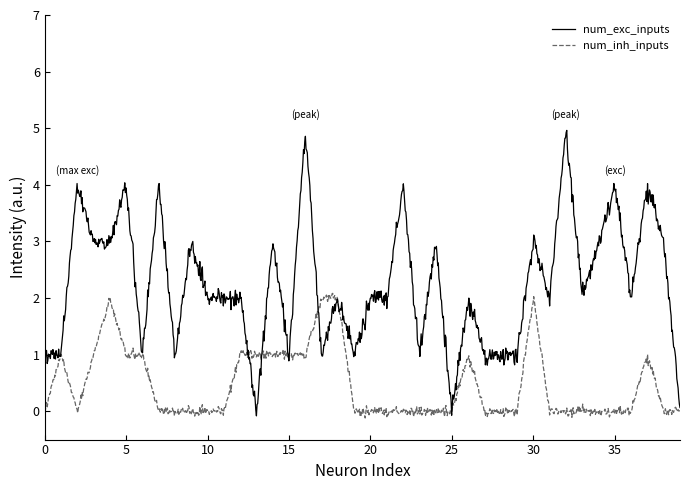

Which series has the widest spread of values?

num_exc_inputs